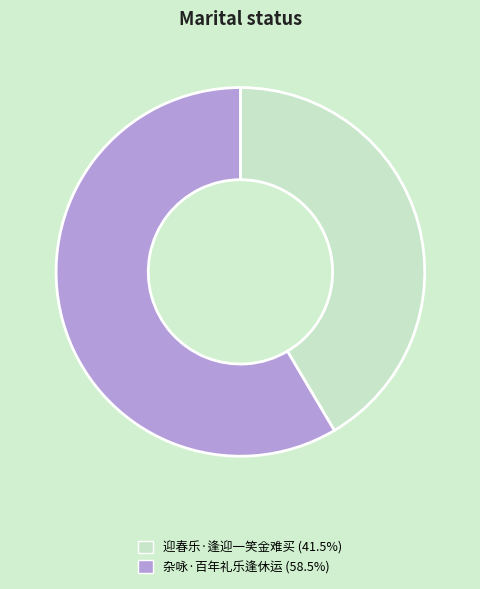

What is the ratio of the value at 杂咏·百年礼乐逢休运 to the value at 迎春乐·逢迎一笑金难买?

1.4